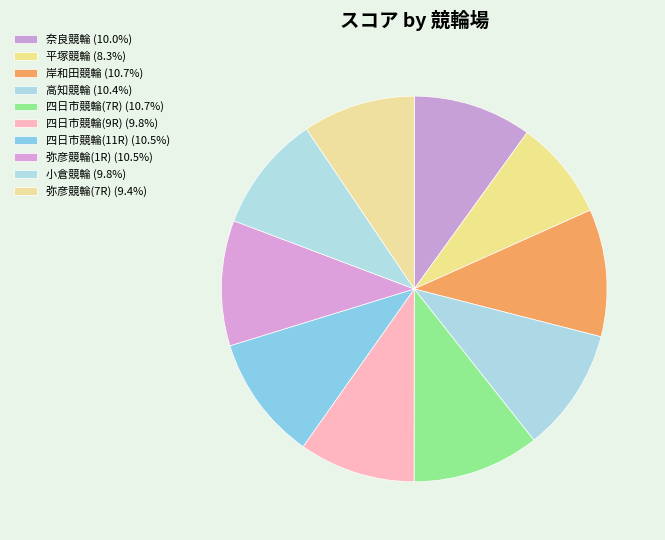

What is the smallest slice in the pie chart?

平塚競輪